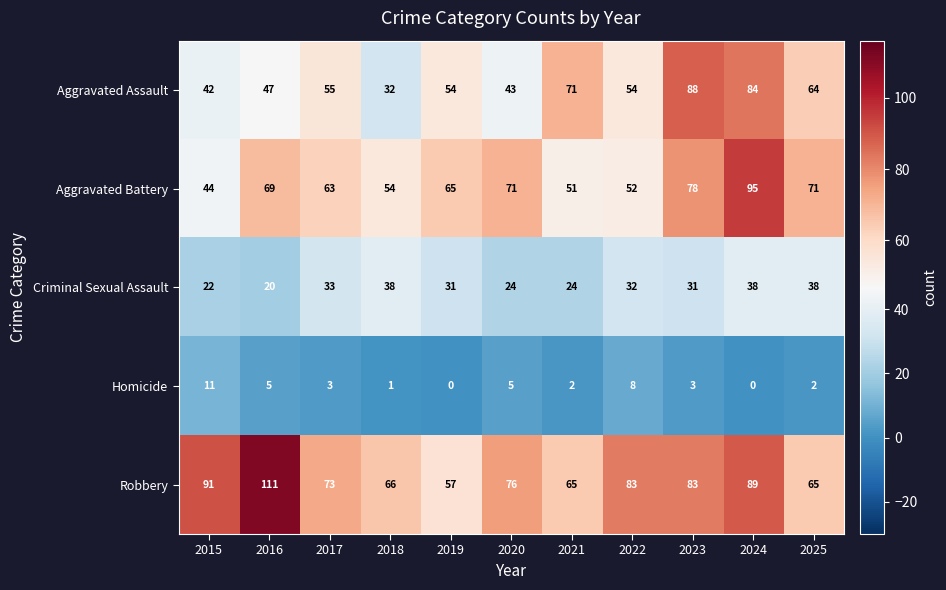

Where does the Criminal Sexual Assault series first go above 31?

2017